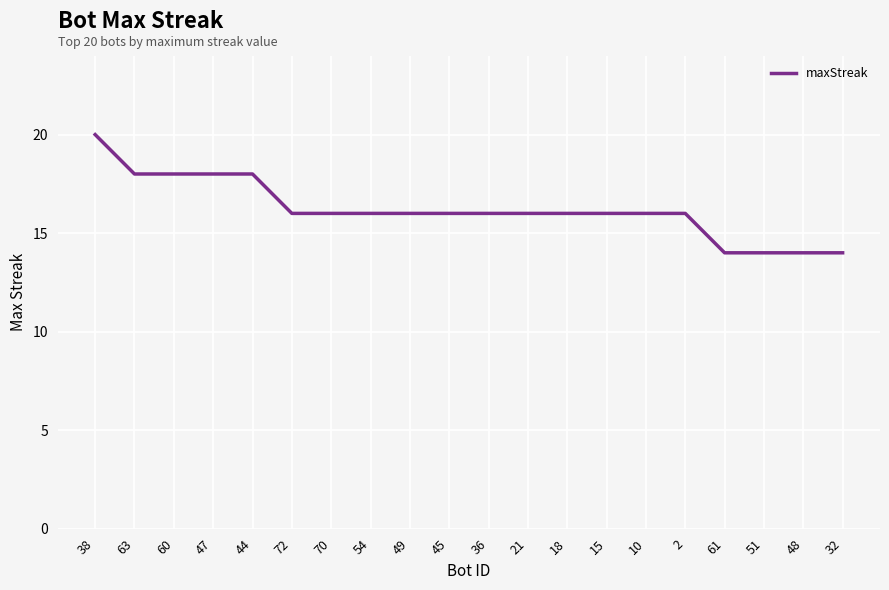

What position from the right is 36?

10